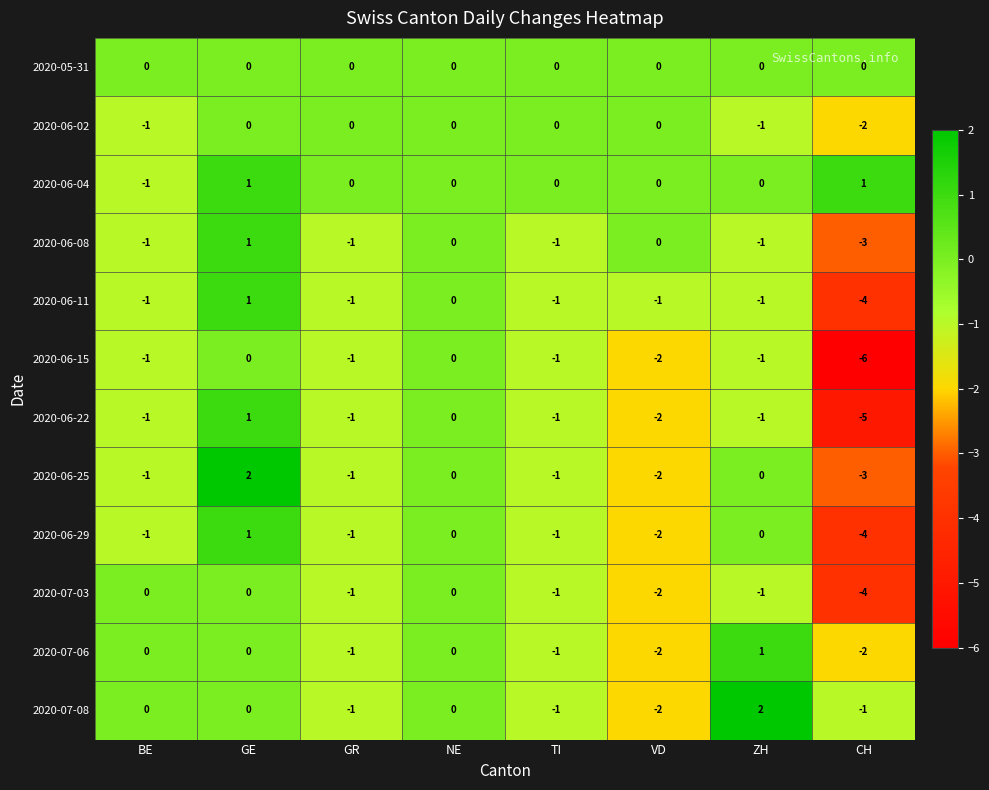

Between GE and NE, which series saw the biggest shift?

2020-06-25